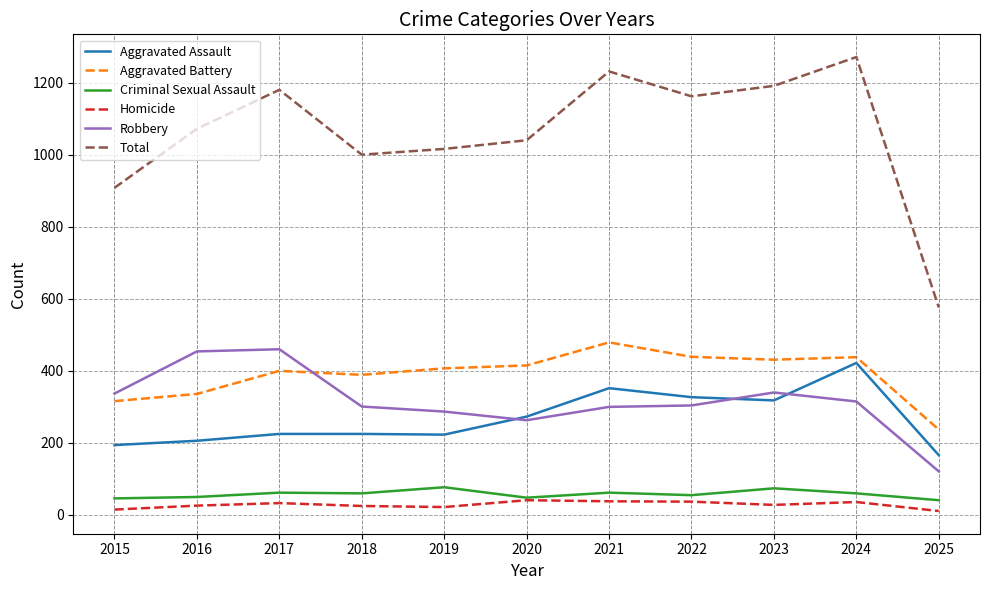

True or false: Criminal Sexual Assault and Aggravated Assault cross at least once.

False